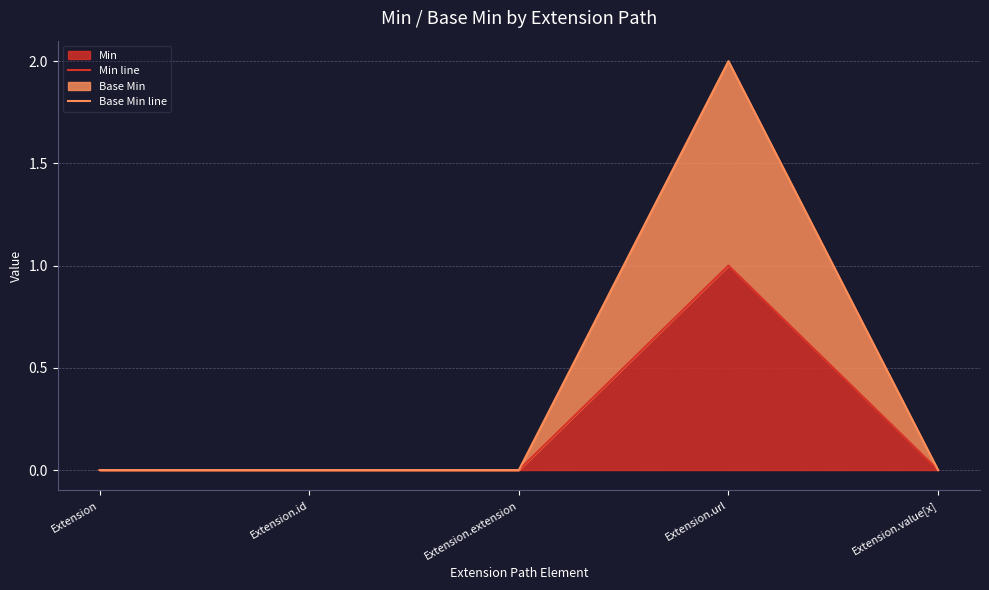

Does the chart display data point markers on the line(s)?

No